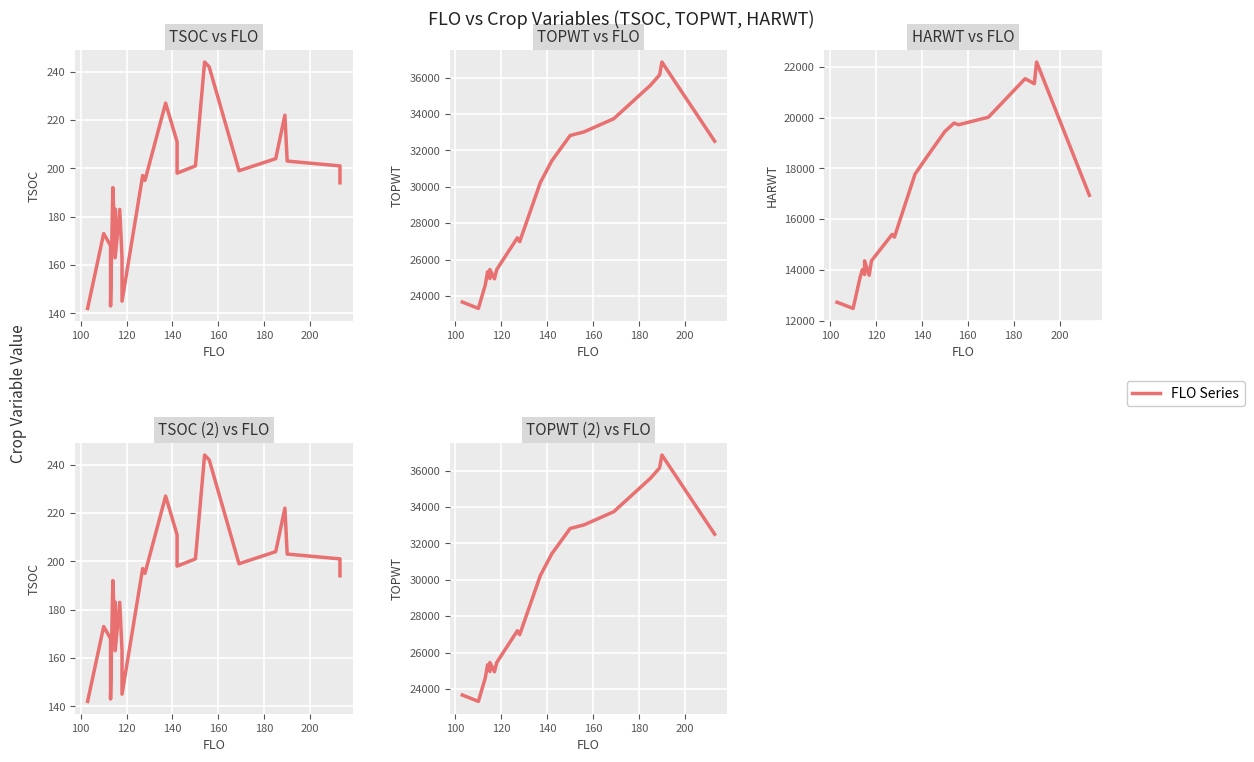

True or false: TOPWT and TSOC intersect in this chart.

False